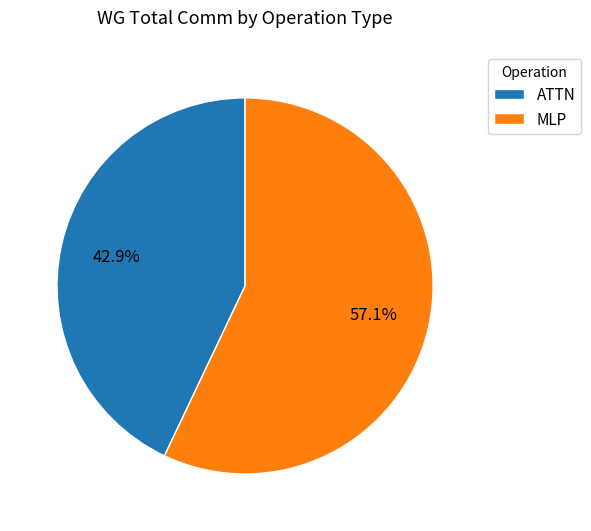

Is there any slice that represents more than half of the pie?

Yes